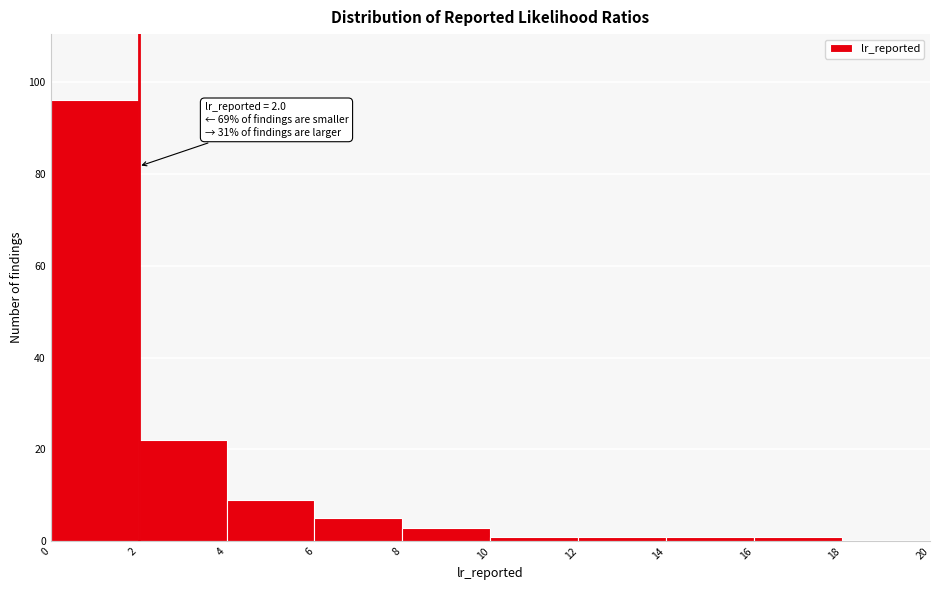

Over which range of the x-axis is the bar tallest?

0 to 2